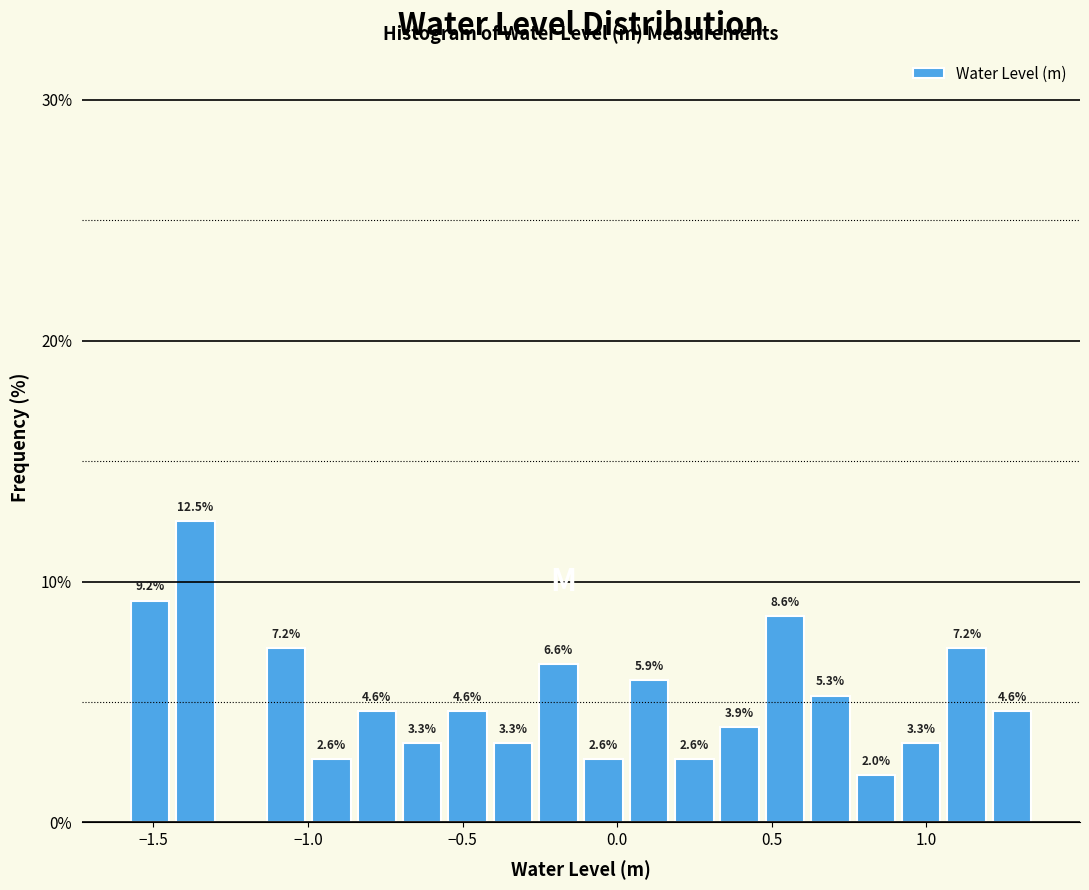

Around what value on the x-axis is the tallest bar? Give the approximate position of its centre, as read against the axis.

-1.35